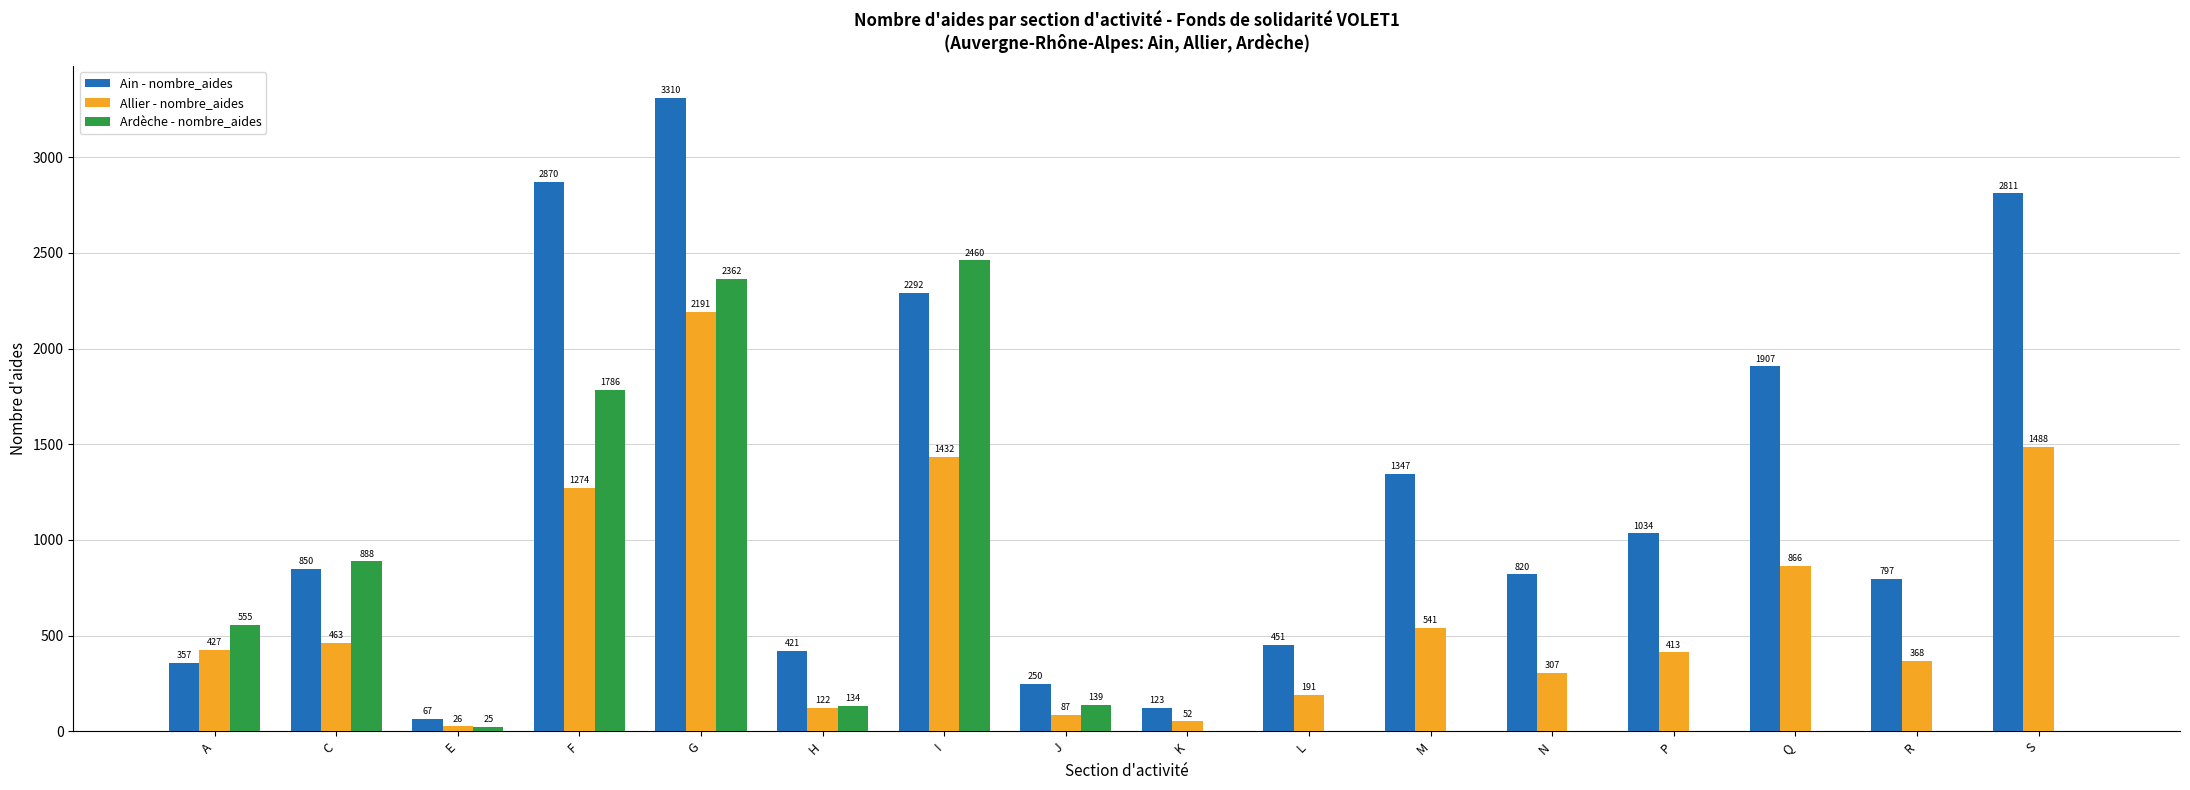

Reading left to right, what are all the values shown in this chart?

Ain - nombre_aides: 357	850	67	2870	3310	421	2292	250	123	451	1347	820	1034	1907	797	2811
Allier - nombre_aides: 427	463	26	1274	2191	122	1432	87	52	191	541	307	413	866	368	1488
Ardèche - nombre_aides: 555	888	25	1786	2362	134	2460	139	0	0	0	0	0	0	0	0